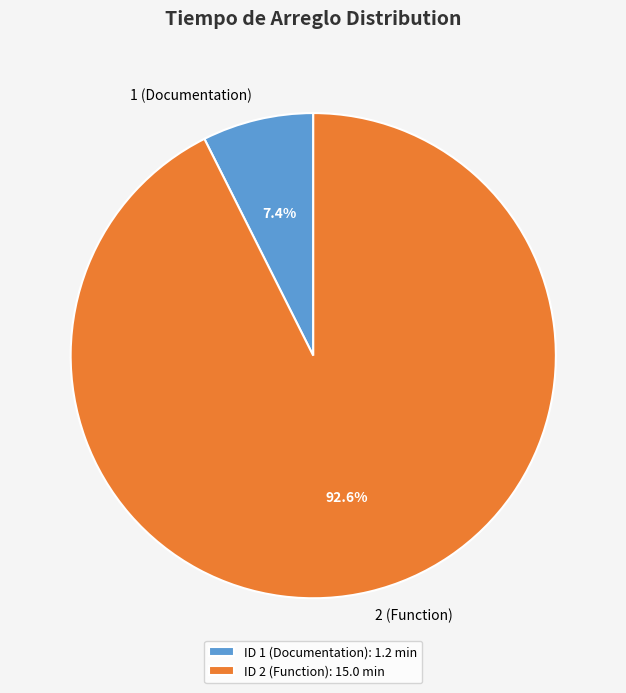

Is it true that 1 (Documentation) is 7% of the pie?

True